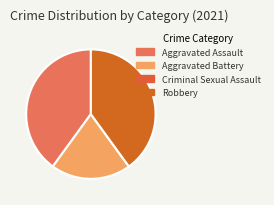

Is there any slice that represents more than half of the pie?

No